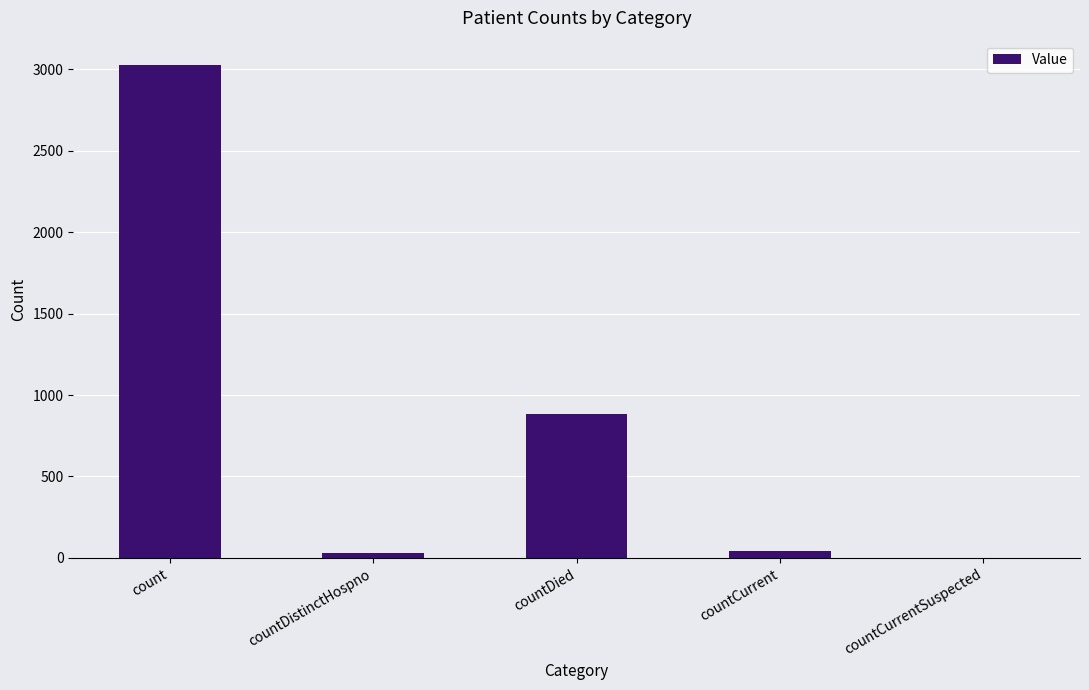

What is the maximum value shown in the chart?

3025